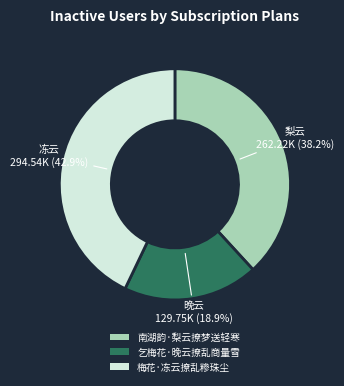

The 梅花·冻云撩乱糁珠尘 slice represents 35% of the pie. True or false?

False